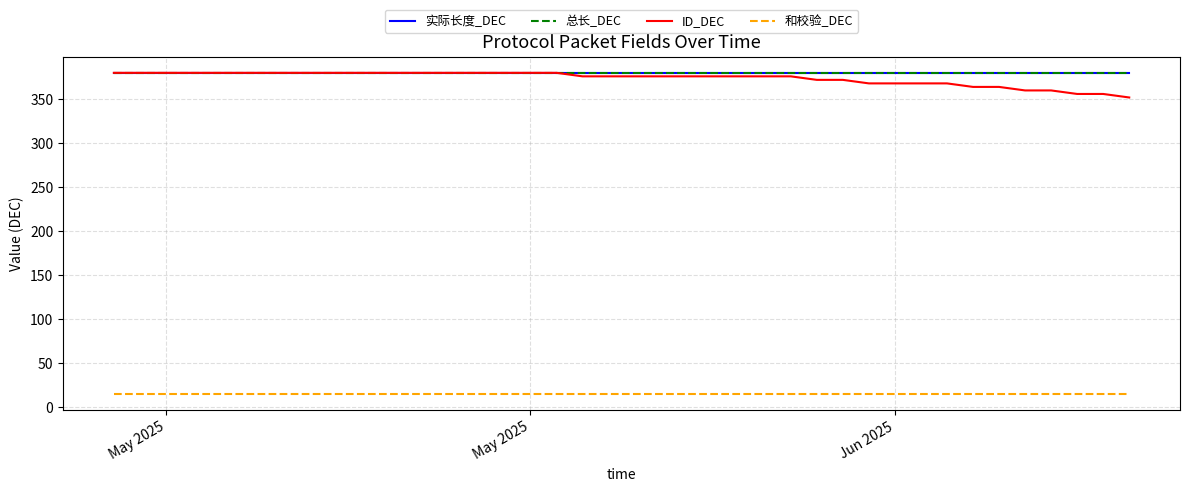

Does the chart display data point markers on the line(s)?

No